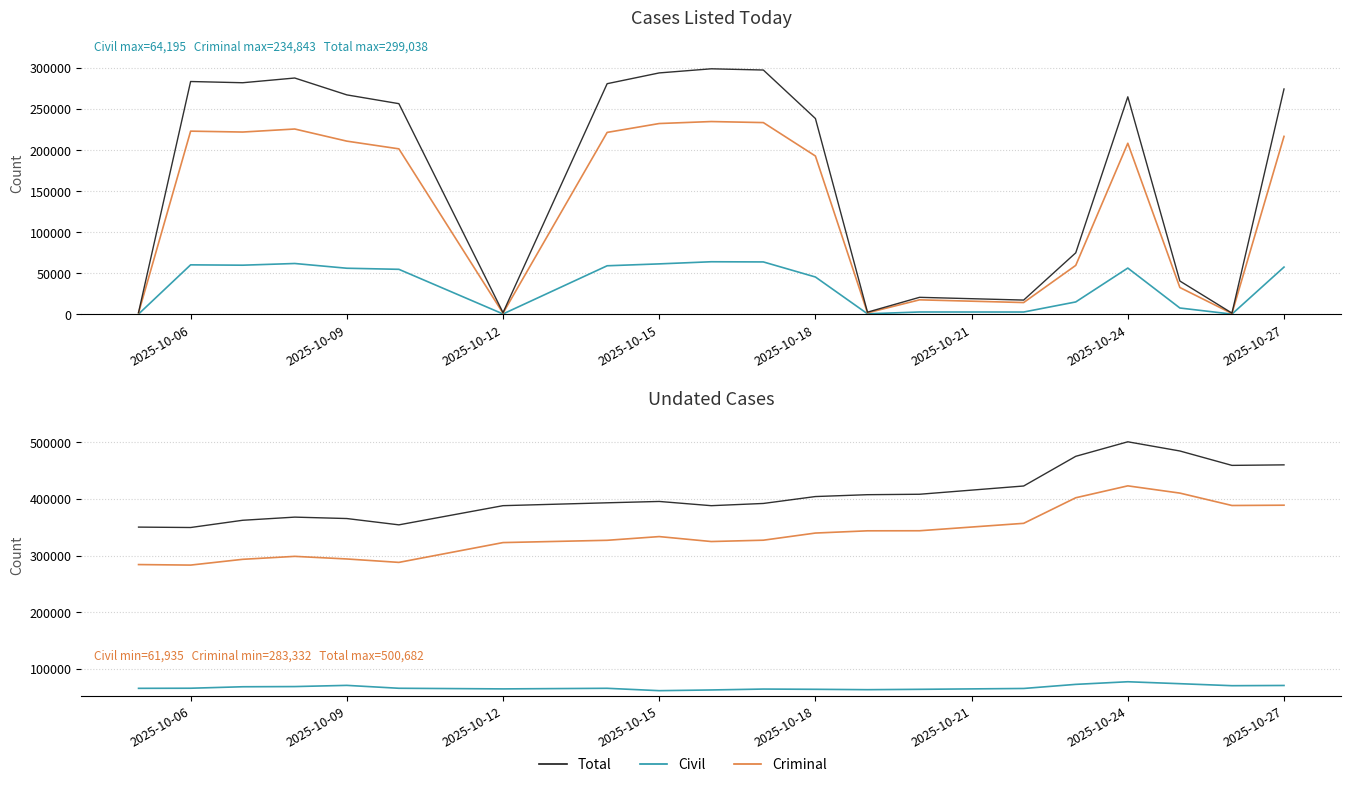

True or false: Undated - Criminal has a value of 441650 at 2025-10-09.

False